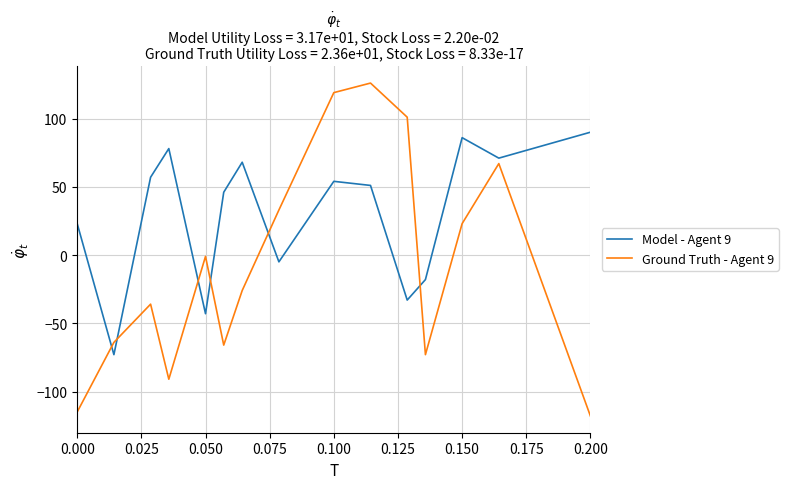

List the series in order of their peak value, highest first.

Ground Truth - Agent 9, Model - Agent 9